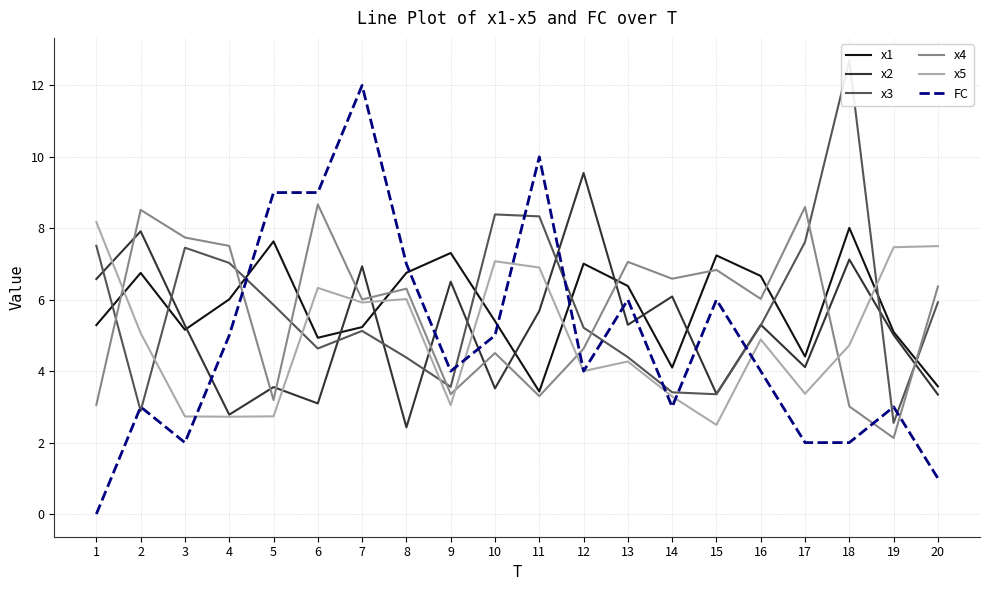

What is the sum of all x1 values?

116.4